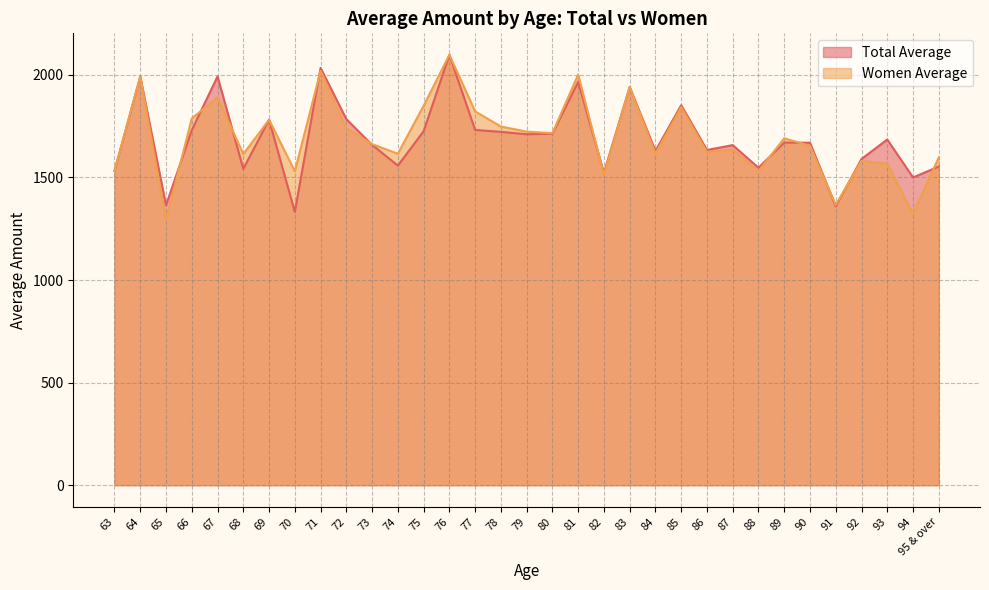

True or false: Women Average has a value of 2953.5 at 85.

False